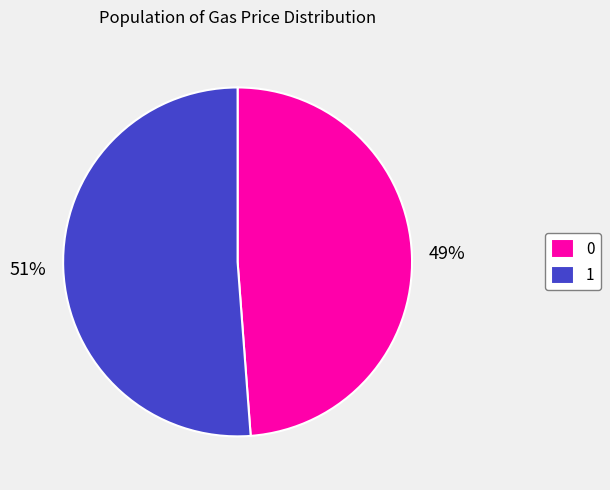

Which slice represents more than half of the pie?

1